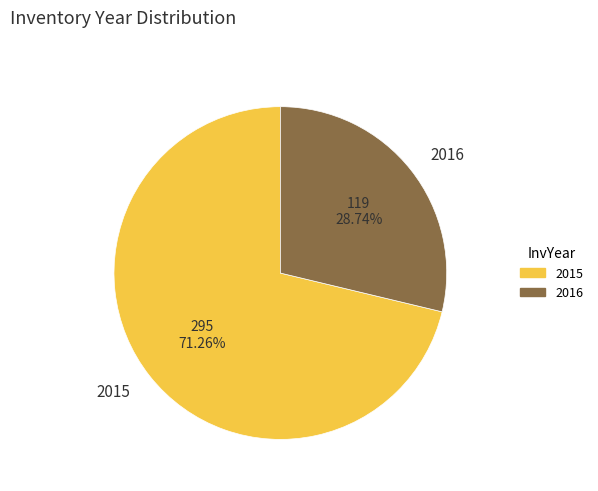

To the nearest percent, what portion does 2015 represent?

71%